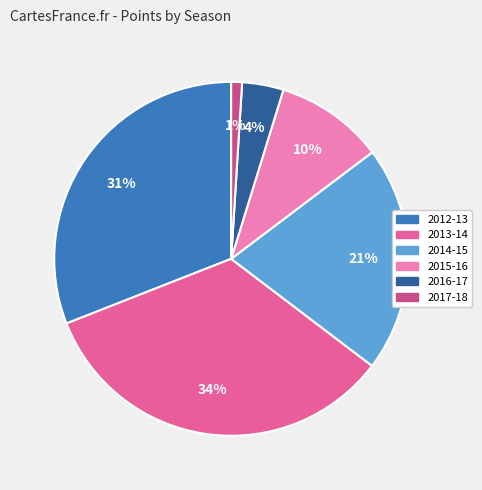

How many segments does this pie chart have?

6